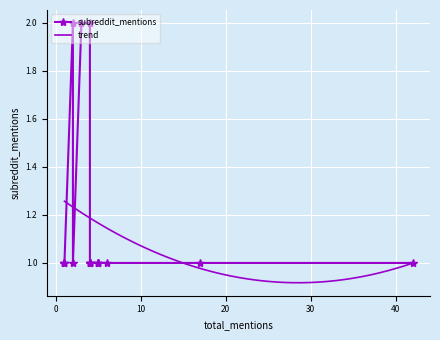

At which label is the value closest to 1?

1